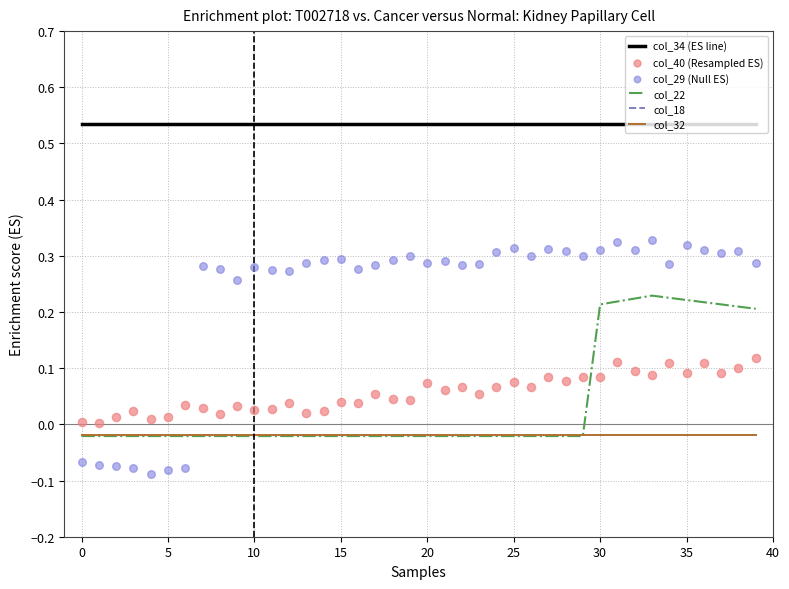

Which series has the largest total across all categories?

col_34 (ES line)